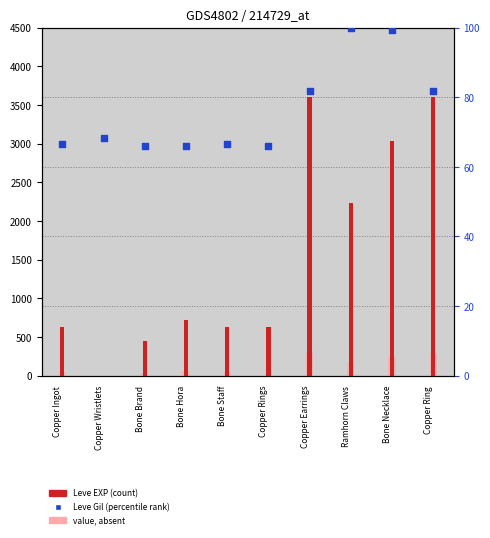

What is the total value across all series at Ramhorn Claws?

2508.4